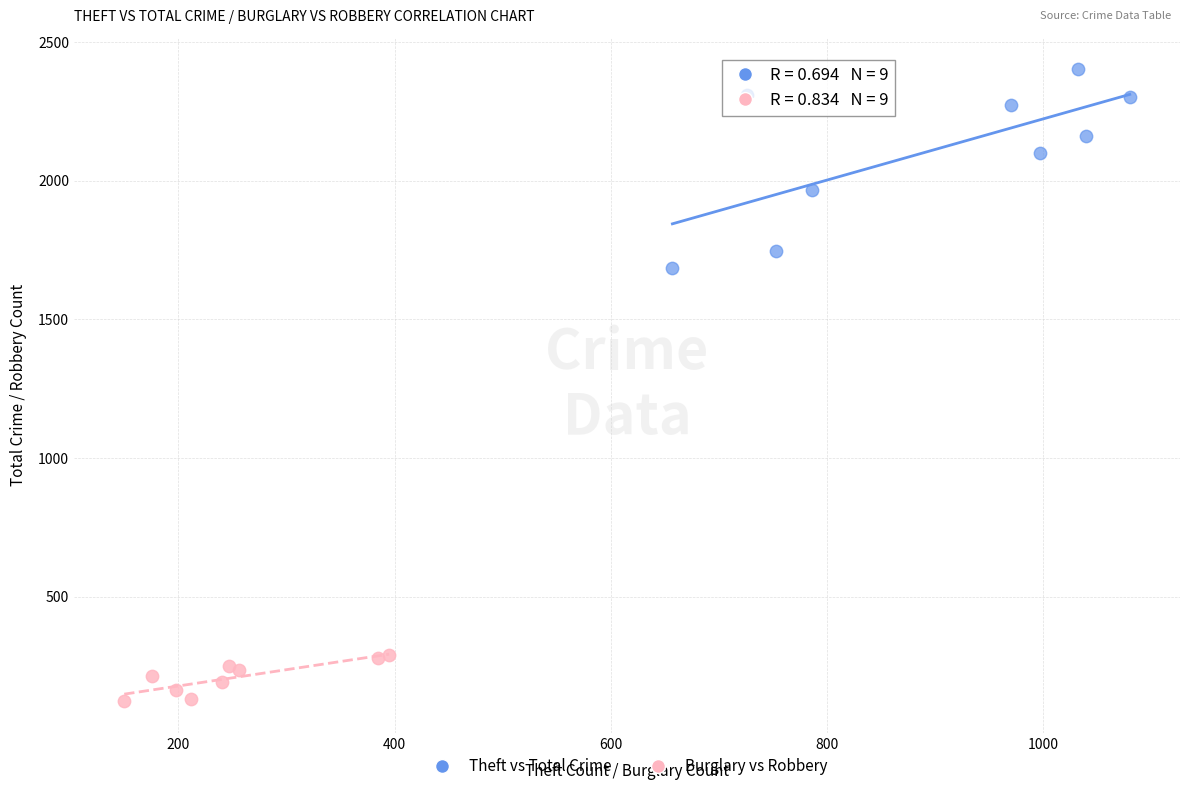

Which series has the largest Y range (max minus min)?

Theft vs Total Crime